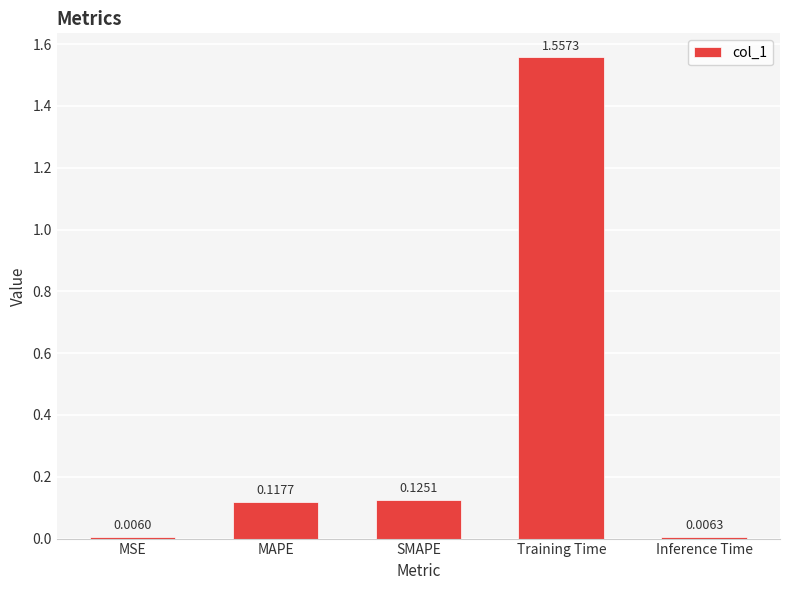

The chart shows a value of 2.1 at Training Time. True or false?

False